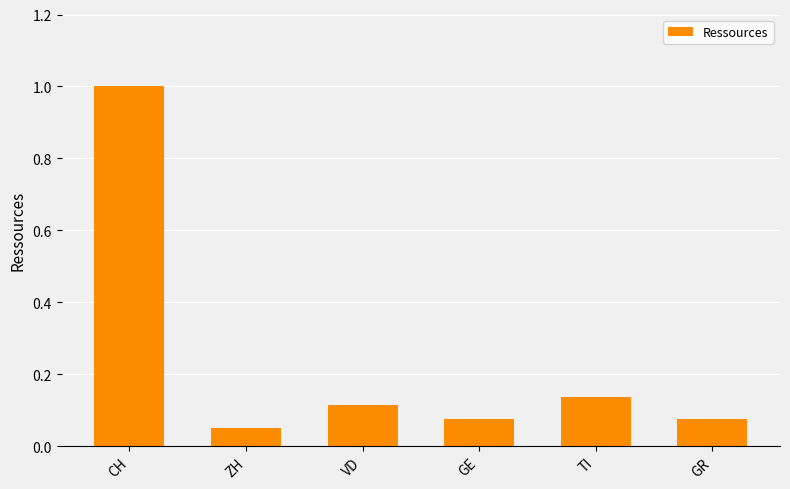

Where is the data nearest to the value 0?

ZH